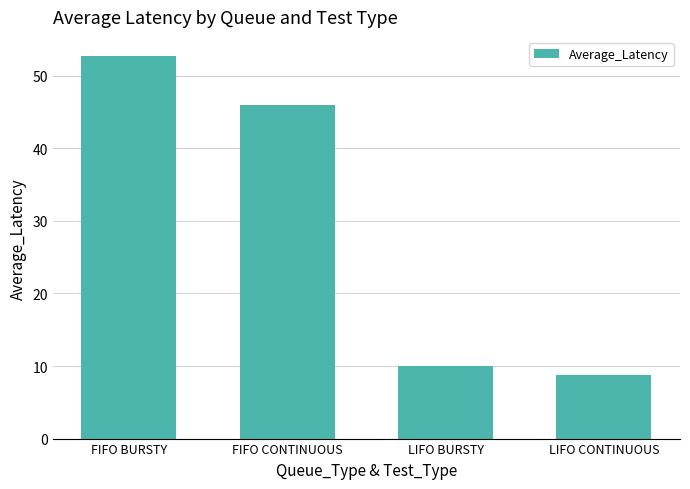

The chart shows a value of 34.9 at FIFO BURSTY. True or false?

False